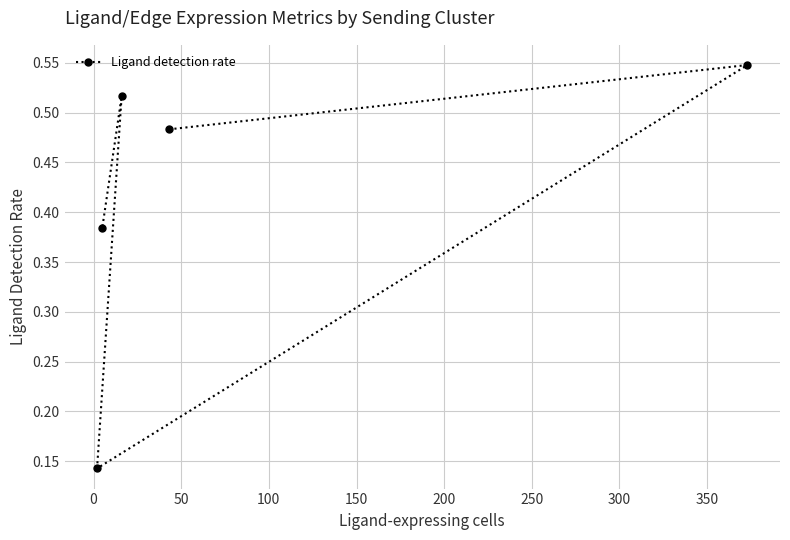

How many values are between 0 and 1?

5